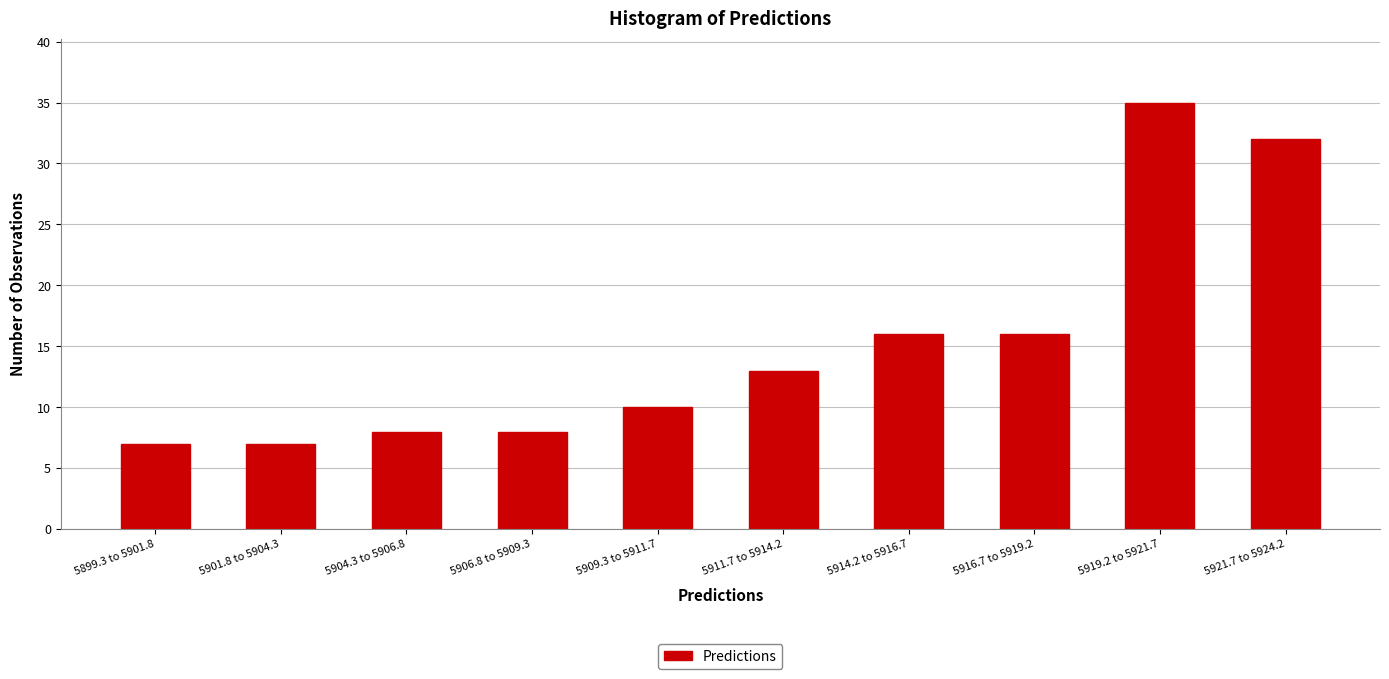

Reading left to right, what are all the values shown in this chart?

7	7	8	8	10	13	16	16	35	32